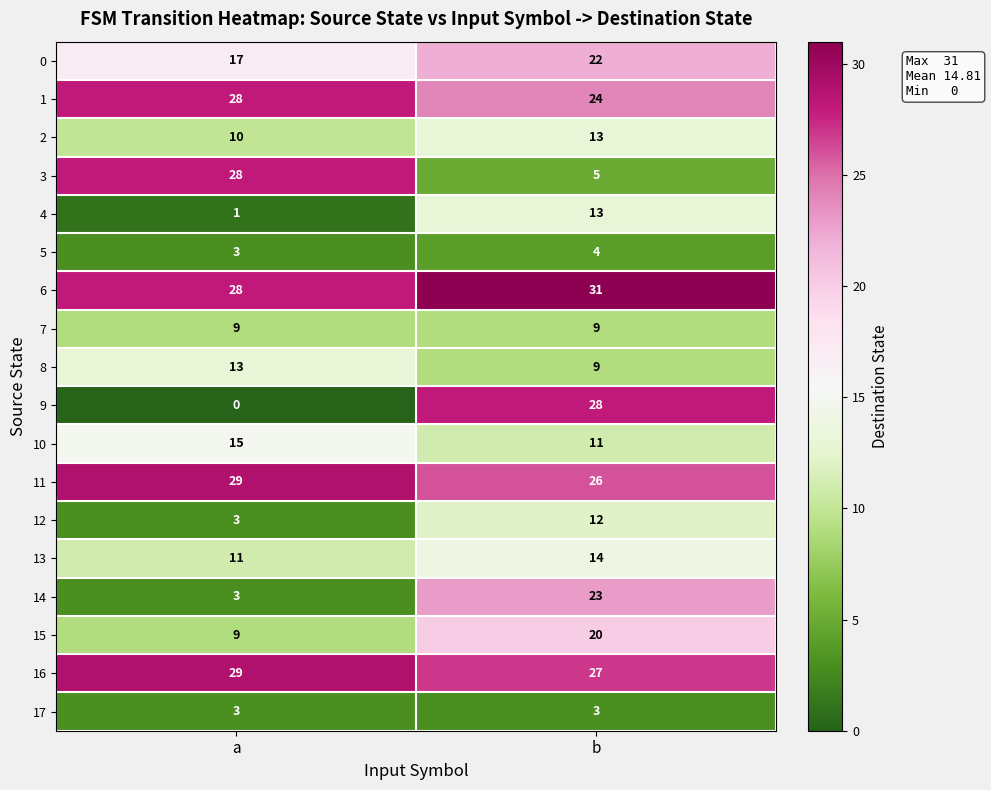

Which series has the largest range (max minus min)?

9